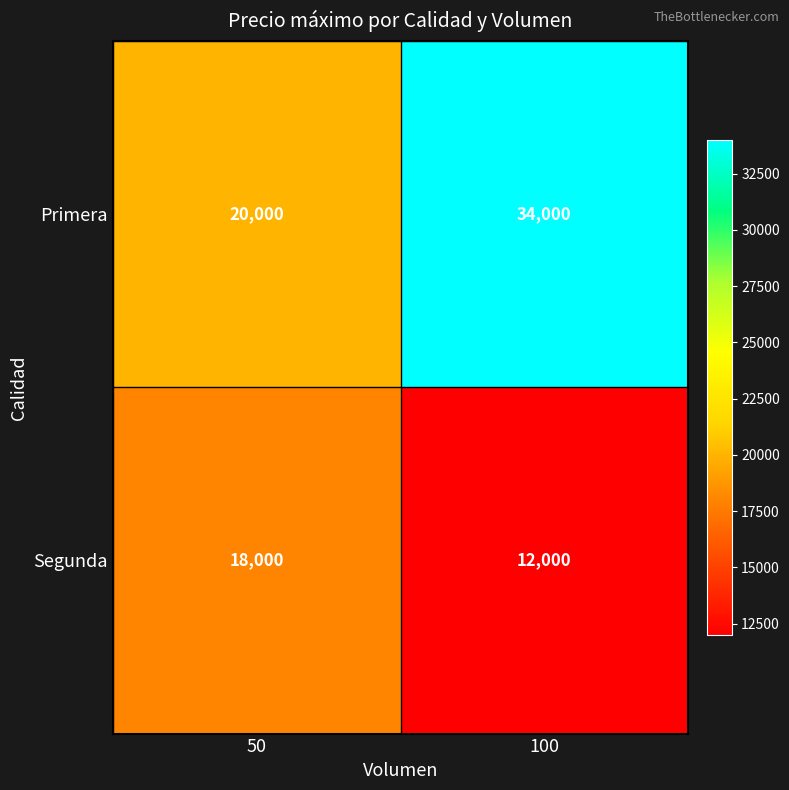

What is the smallest value displayed?

12000